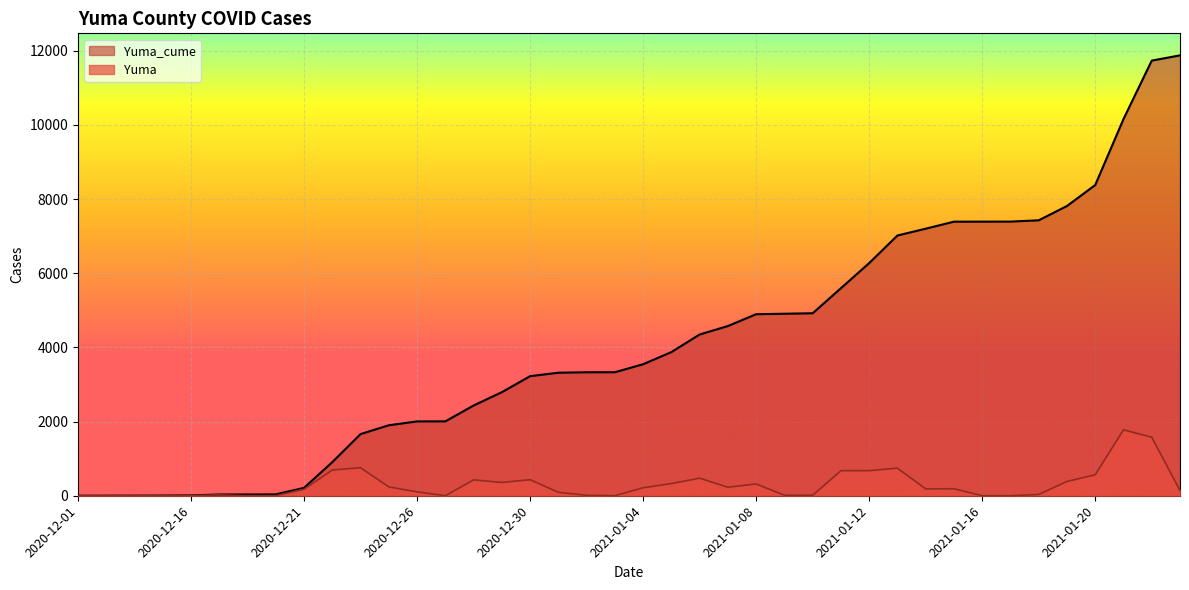

True or false: Yuma_cume and Yuma cross at least once.

False